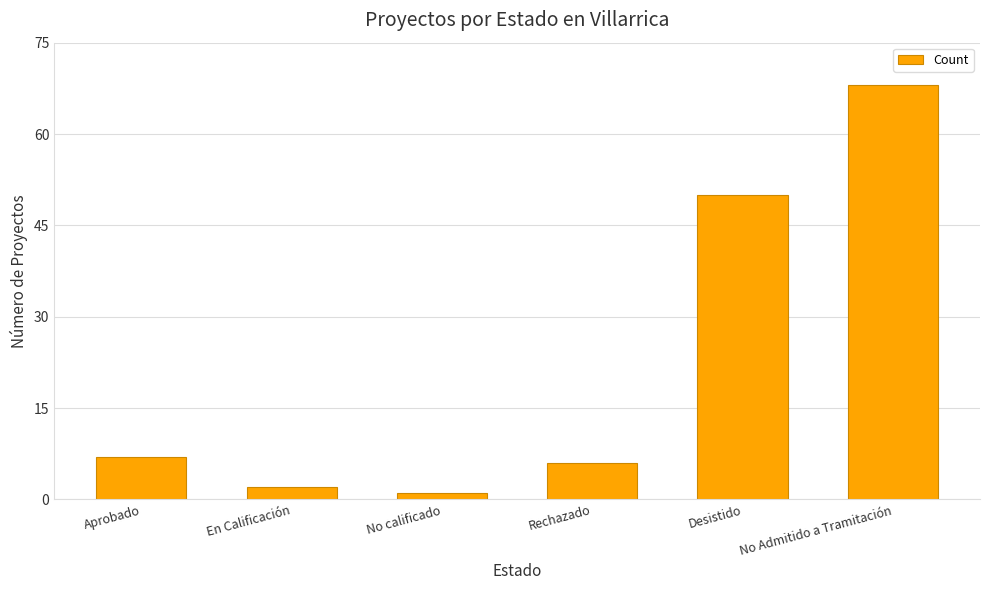

How many values are below 7?

3